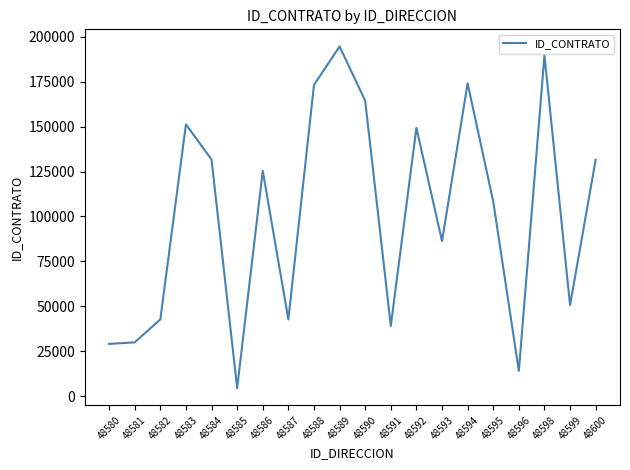

True or false: the data shows 15899 at 48587.

False